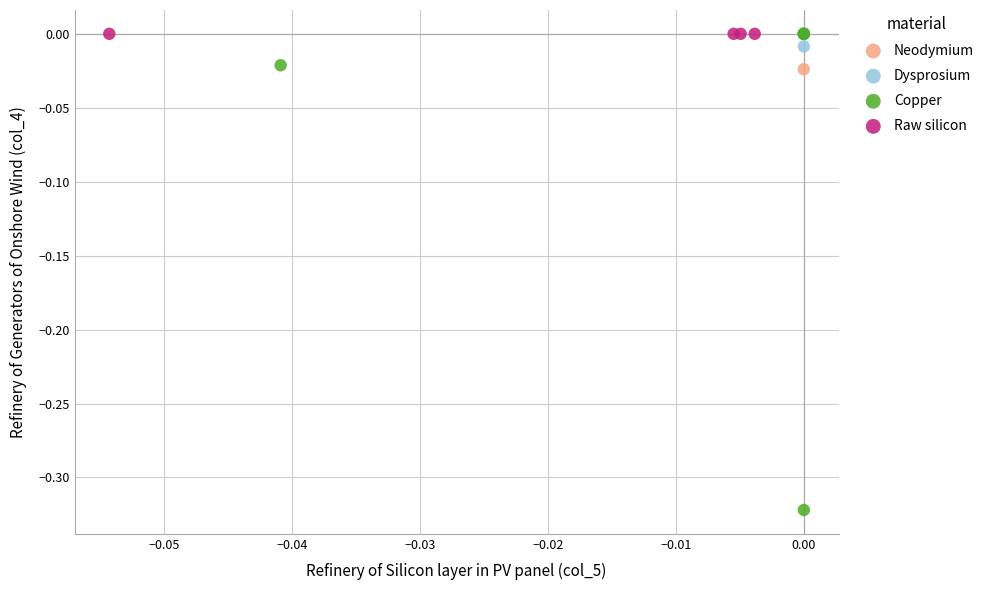

Which series reaches the minimum Y coordinate?

Copper